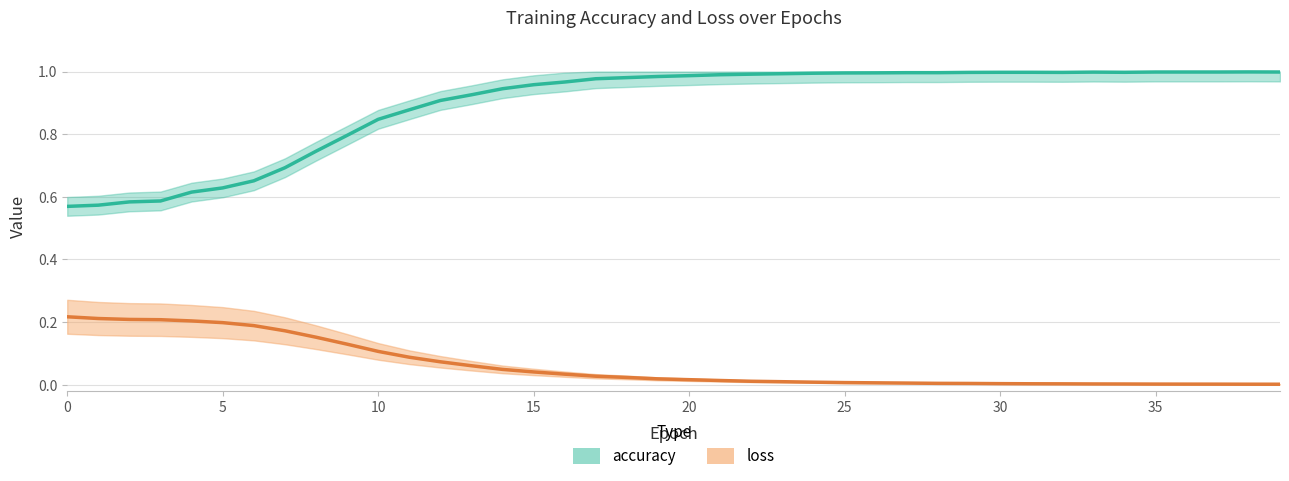

What is the average value of the accuracy series?

0.9